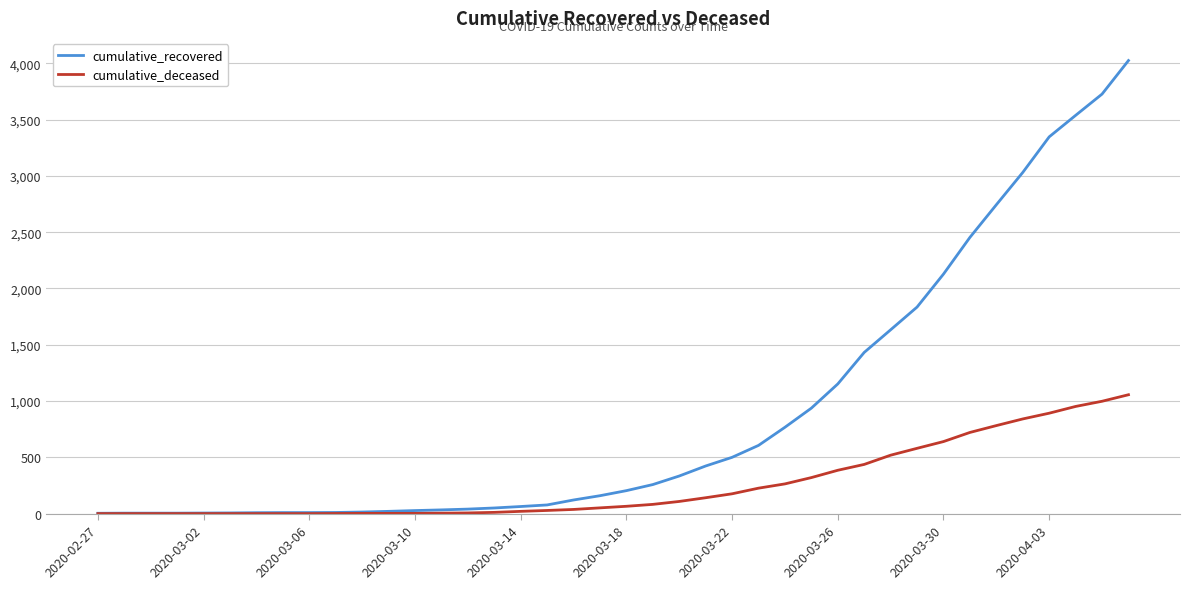

Rank the series by their average value, from lowest to highest.

cumulative_deceased, cumulative_recovered